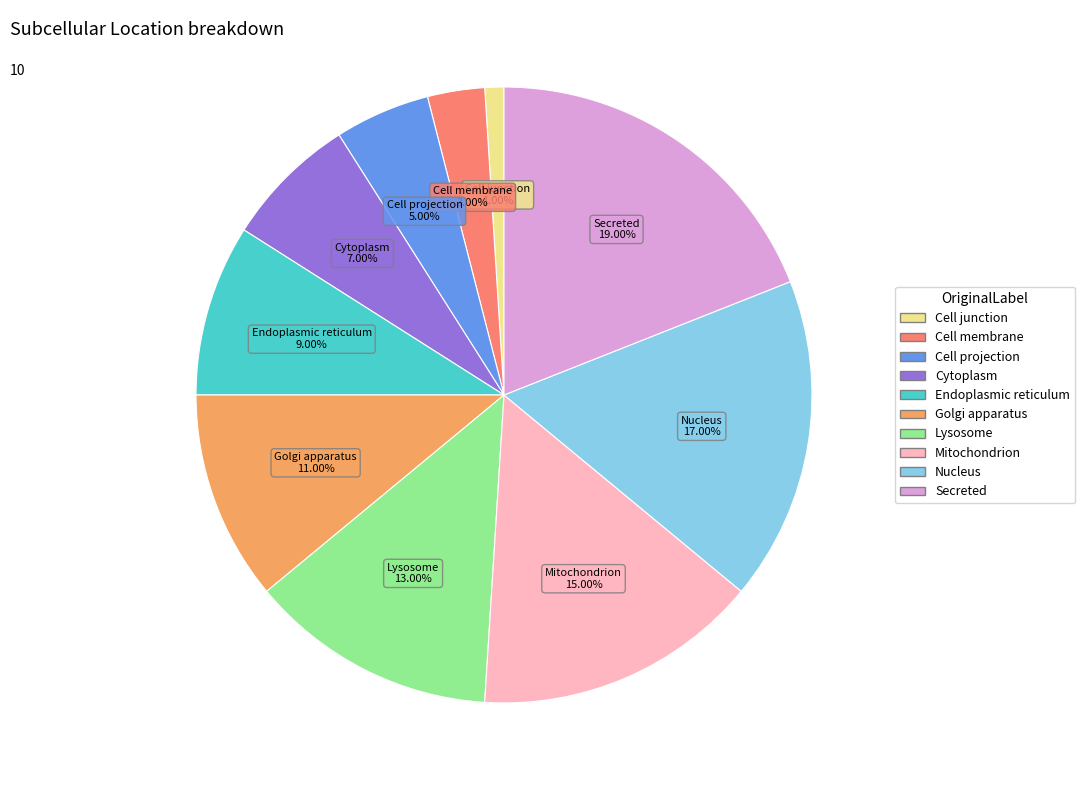

Is it true that Golgi apparatus is 1% of the pie?

False